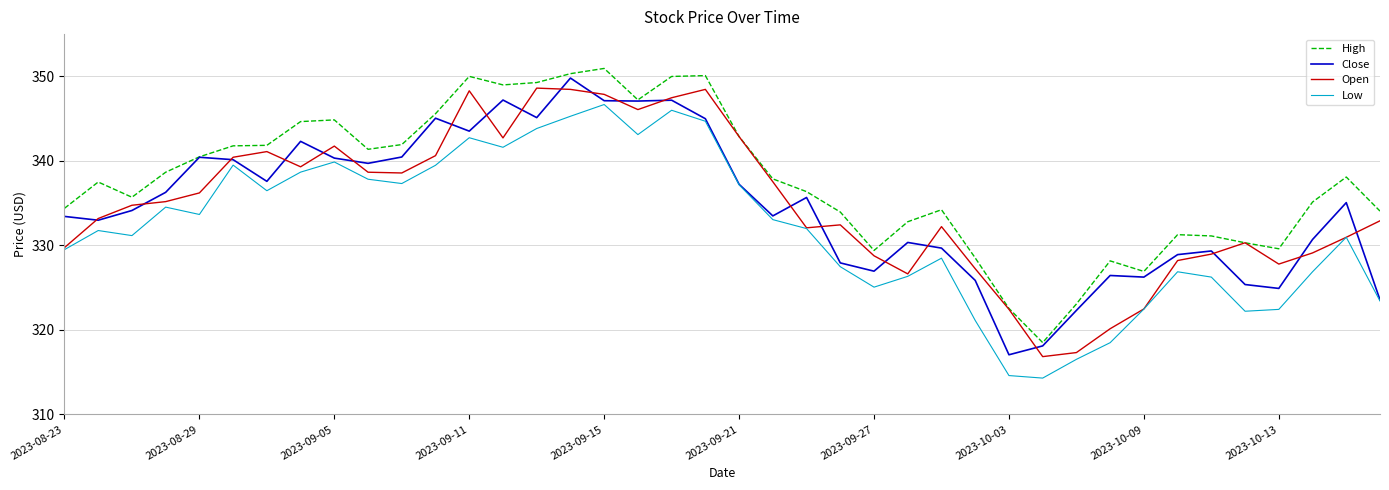

How many interior local peaks does the Low series have?

10